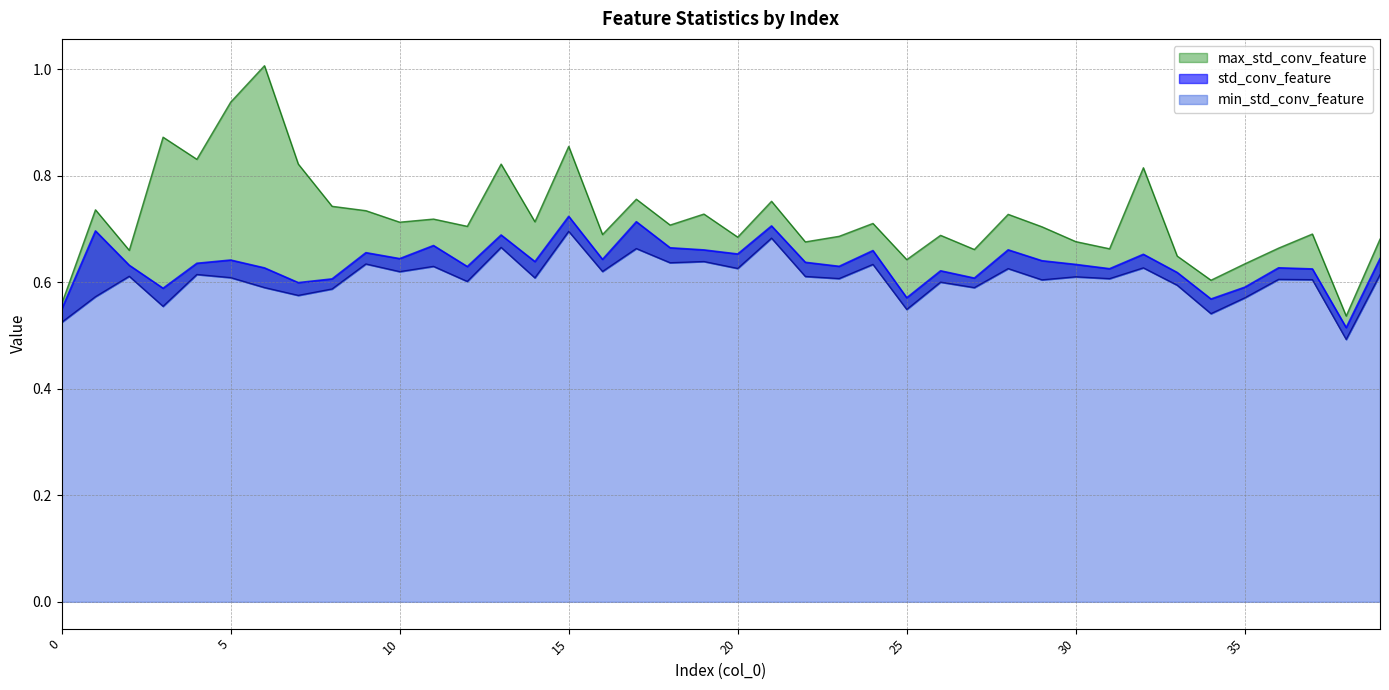

At which label does std_conv_feature reach its minimum?

38